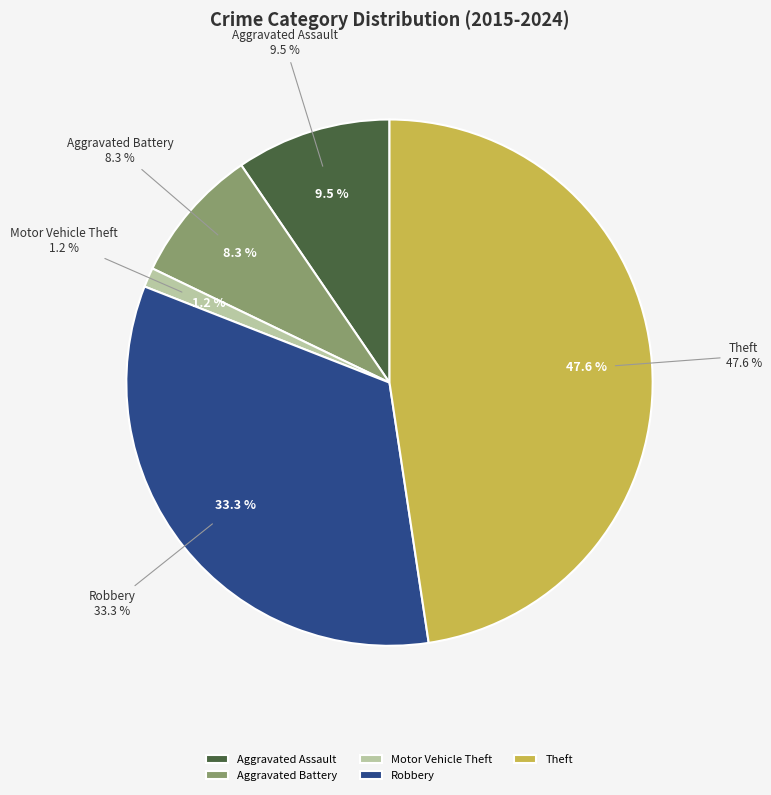

True or false: Motor Vehicle Theft accounts for 1% of the total.

True